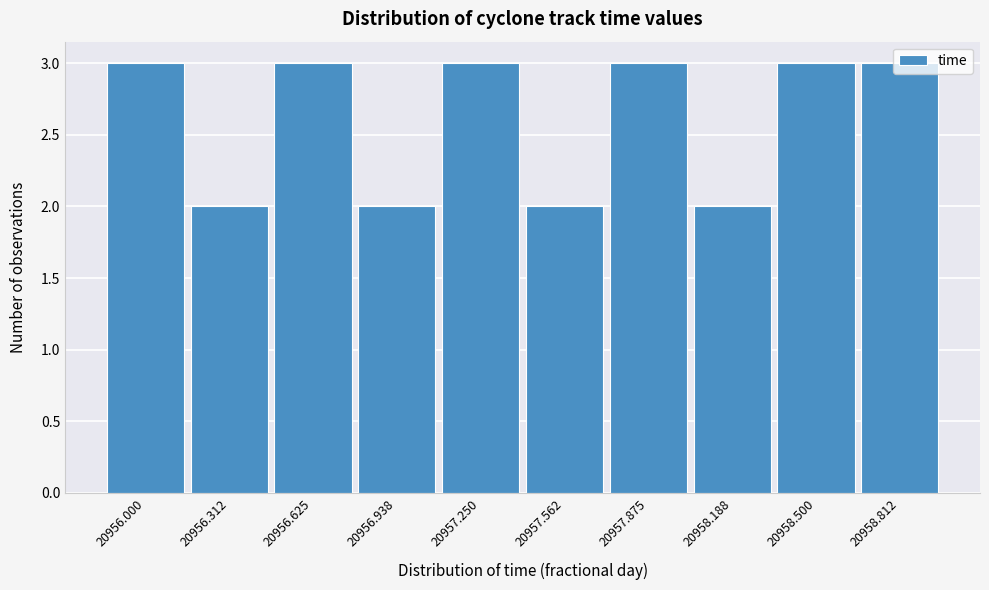

True or false: the data shows 3 at 20956.312.

False